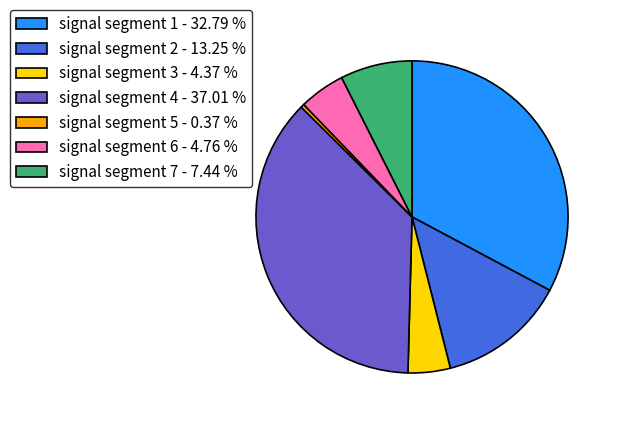

Is it true that signal segment 1 is 38% of the pie?

False